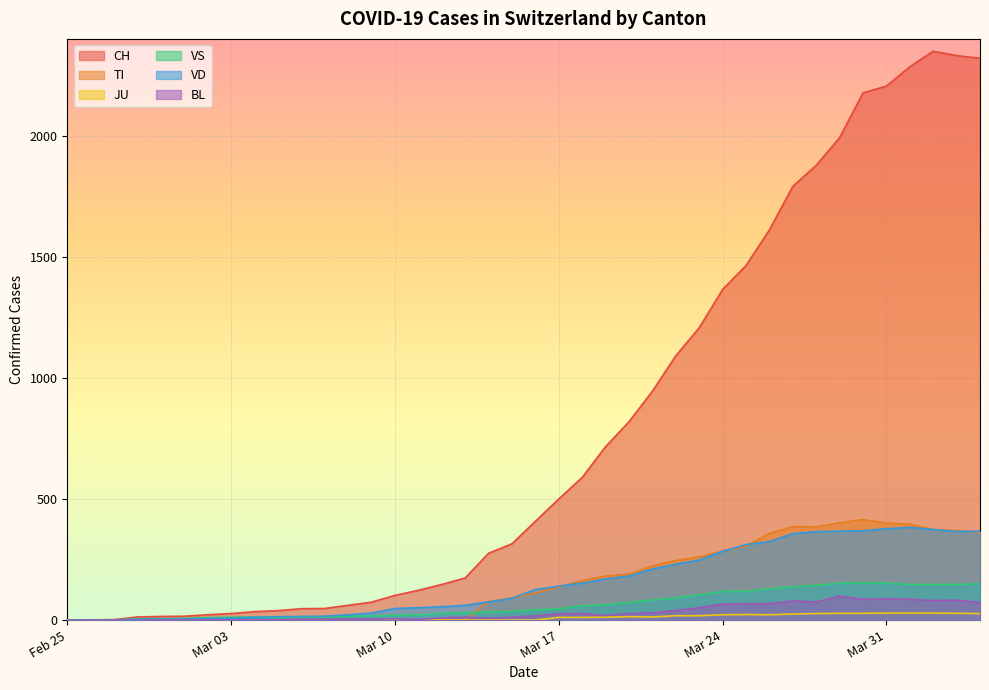

Reading left to right, list all the values displayed in this chart.

CH: 0	1	2	13	15	16	22	27	35	39	47	48	61	74	102	123	147	174	276	315	408	500	589	716	819	945	1091	1207	1365	1464	1611	1791	1878	1992	2177	2205	2285	2349	2331	2320
TI: 0	0	0	0	0	0	0	0	0	0	0	0	0	0	0	0	0	0	77	92	112	137	163	182	190	224	246	261	285	306	358	386	385	402	415	401	396	374	370	363
JU: 0	0	0	0	0	0	0	0	0	0	0	0	0	0	0	0	0	0	0	0	0	11	11	12	14	13	18	18	22	23	22	25	27	28	28	29	29	29	28	27
VS: 0	0	0	6	6	7	10	12	13	11	12	12	16	17	20	21	28	30	34	36	42	47	59	64	73	83	92	104	118	119	129	138	143	153	154	153	147	147	147	150
VD: 0	0	0	4	4	4	6	8	11	14	15	16	22	29	48	51	55	61	75	90	126	140	153	170	182	211	231	248	284	312	324	357	365	367	369	377	383	374	366	367
BL: 0	0	0	0	1	1	1	1	1	1	4	4	4	4	5	3	9	12	8	12	17	26	27	19	27	30	40	51	66	68	68	79	75	99	86	88	86	81	82	73